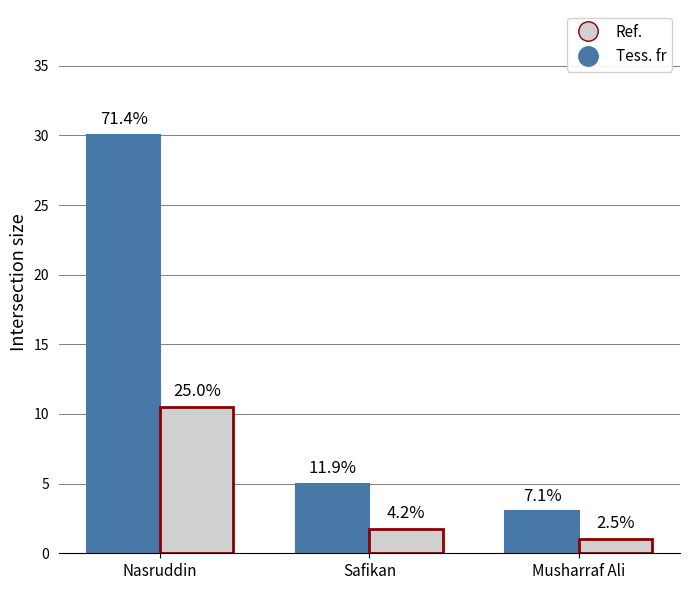

What are all the series names shown in the legend?

Ref., Tess. fr